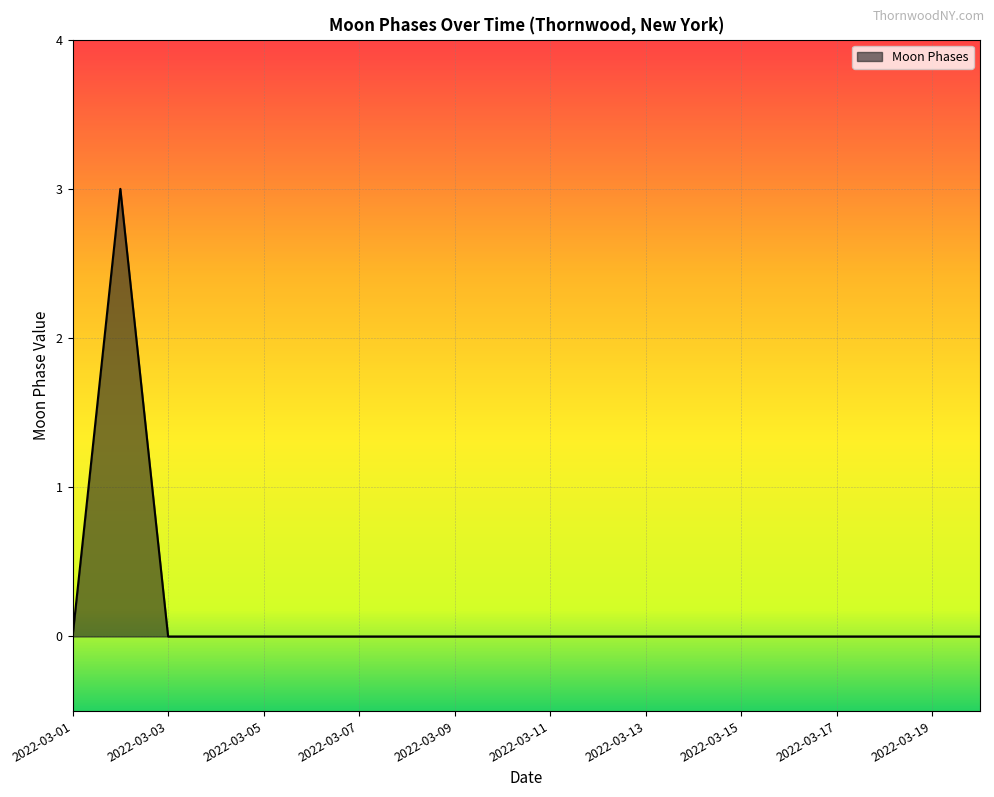

What is the difference between the maximum and minimum values?

3